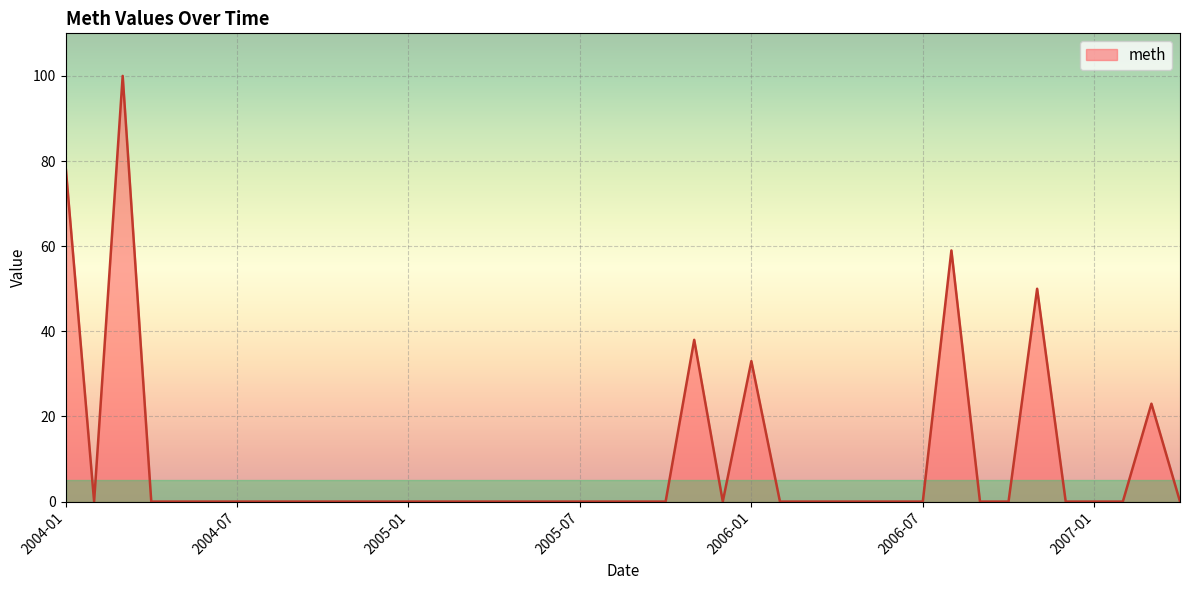

What is the greatest value displayed?

100